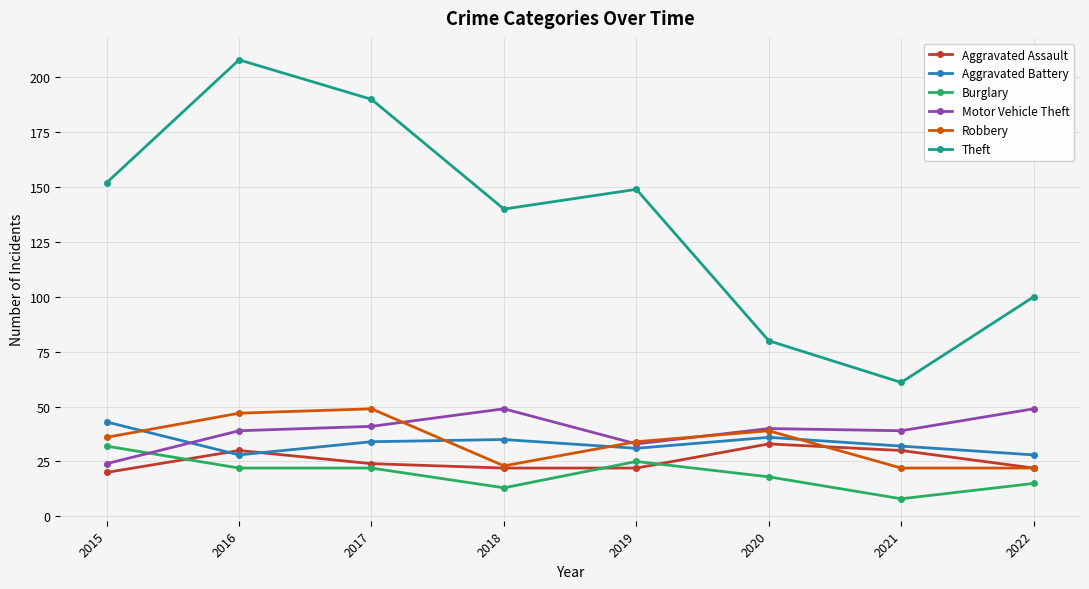

Count the number of data series in this chart.

6